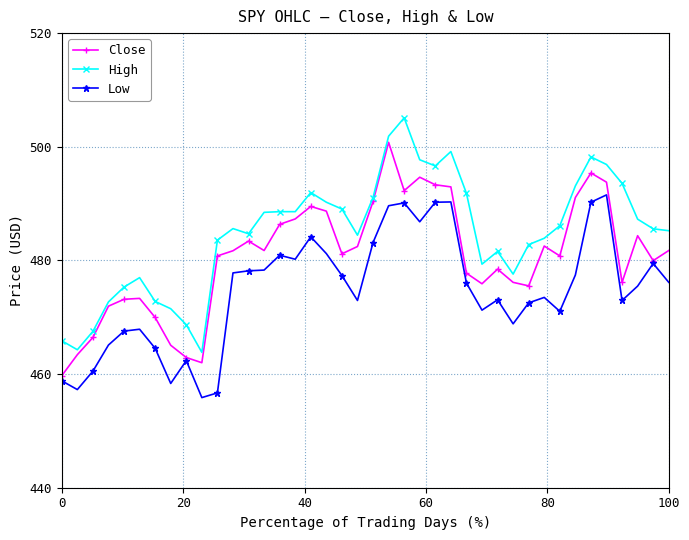

What is the difference between the second highest and second lowest values in the Low series?

33.6